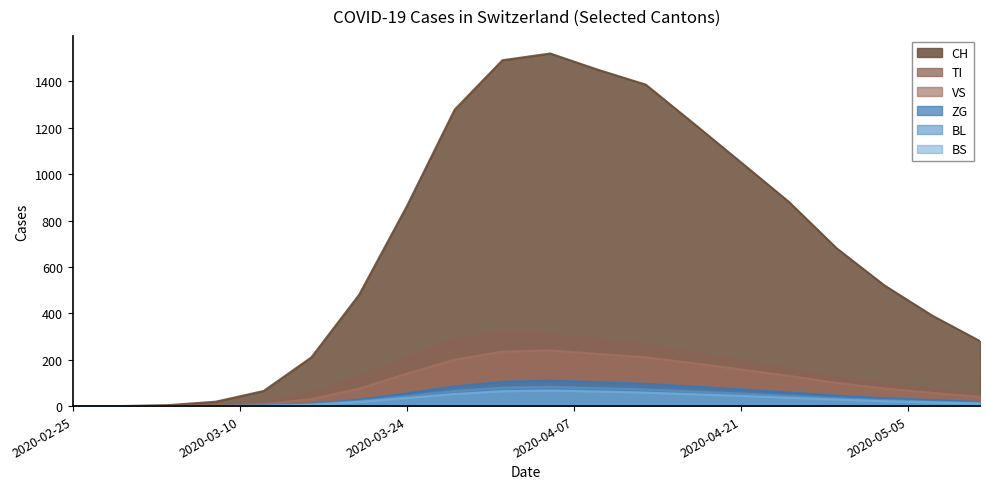

What is the difference between the maximum and minimum values in the BS series?

67